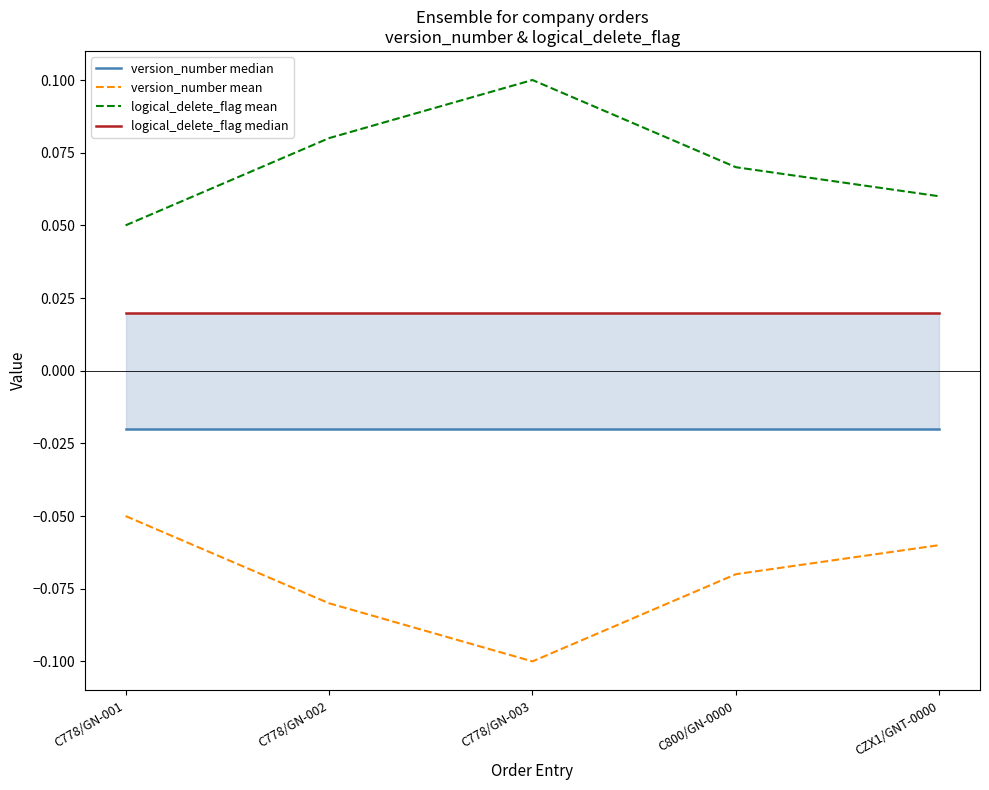

Reading right to left, list all the values displayed in this chart.

version_number median: -0.0	-0.0	-0.0	-0.0	-0.0
version_number mean: -0.1	-0.1	-0.1	-0.1	-0.1
logical_delete_flag mean: 0.1	0.1	0.1	0.1	0.1
logical_delete_flag median: 0.0	0.0	0.0	0.0	0.0